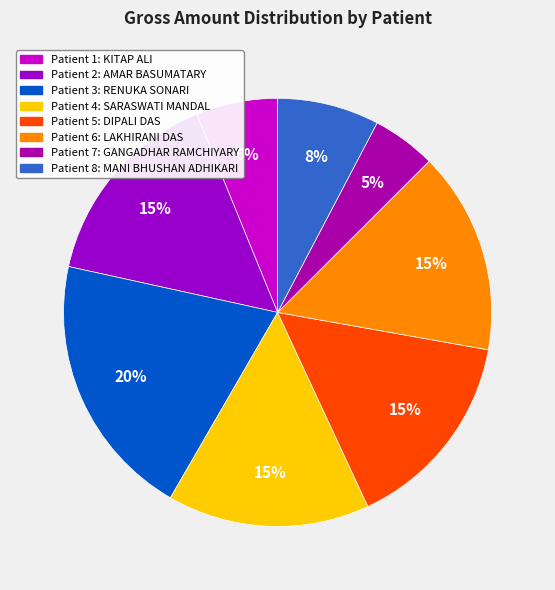

To the nearest percent, what is the average slice percentage?

12%